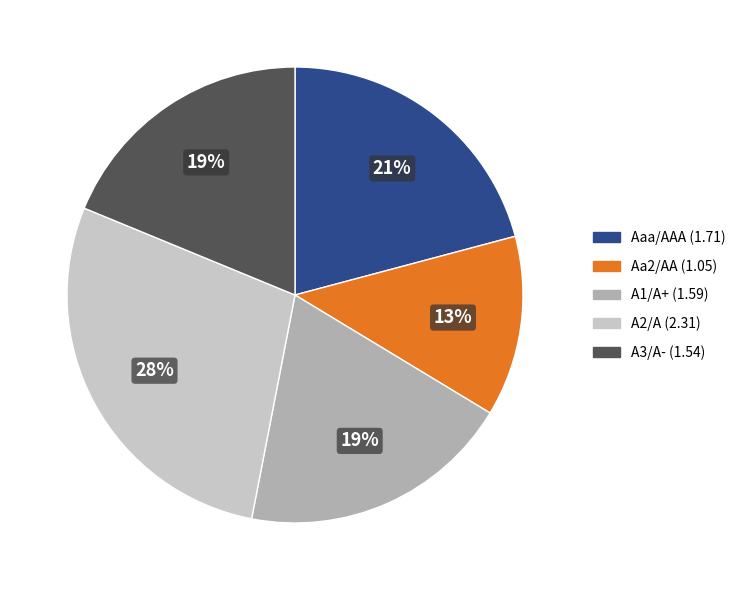

Combined, do A2/A and A1/A+ account for over 50%?

No